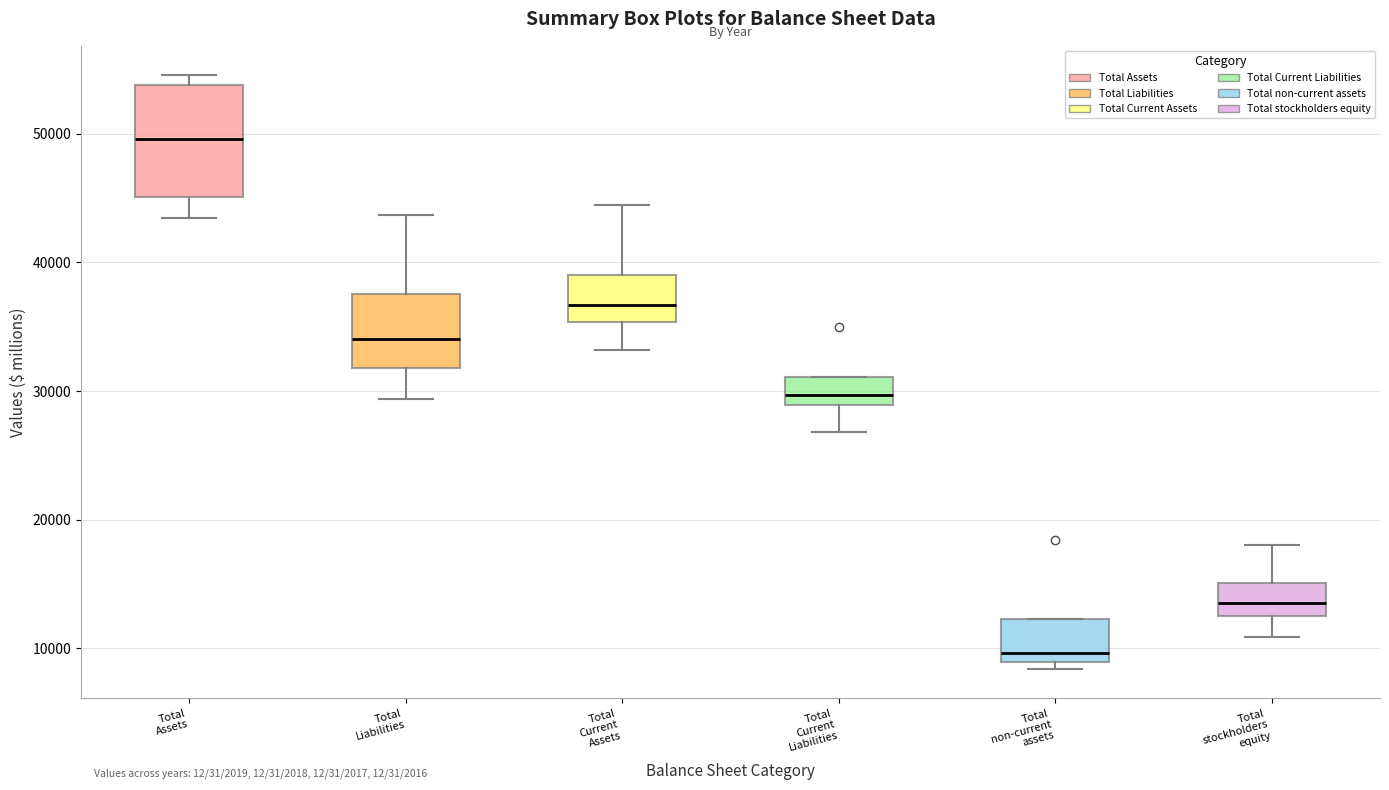

Where does the lower whisker of the box for Total Current Assets end on the y-axis? The values are not printed on the chart, so give them approximately, as read against the axis.

33000